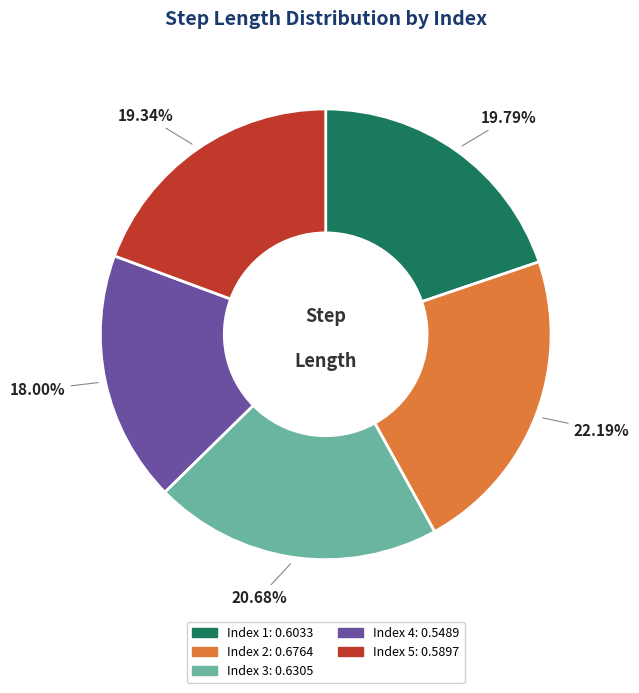

Do Index 4: 0.5489 and Index 1: 0.6033 together represent more than half of the pie?

No